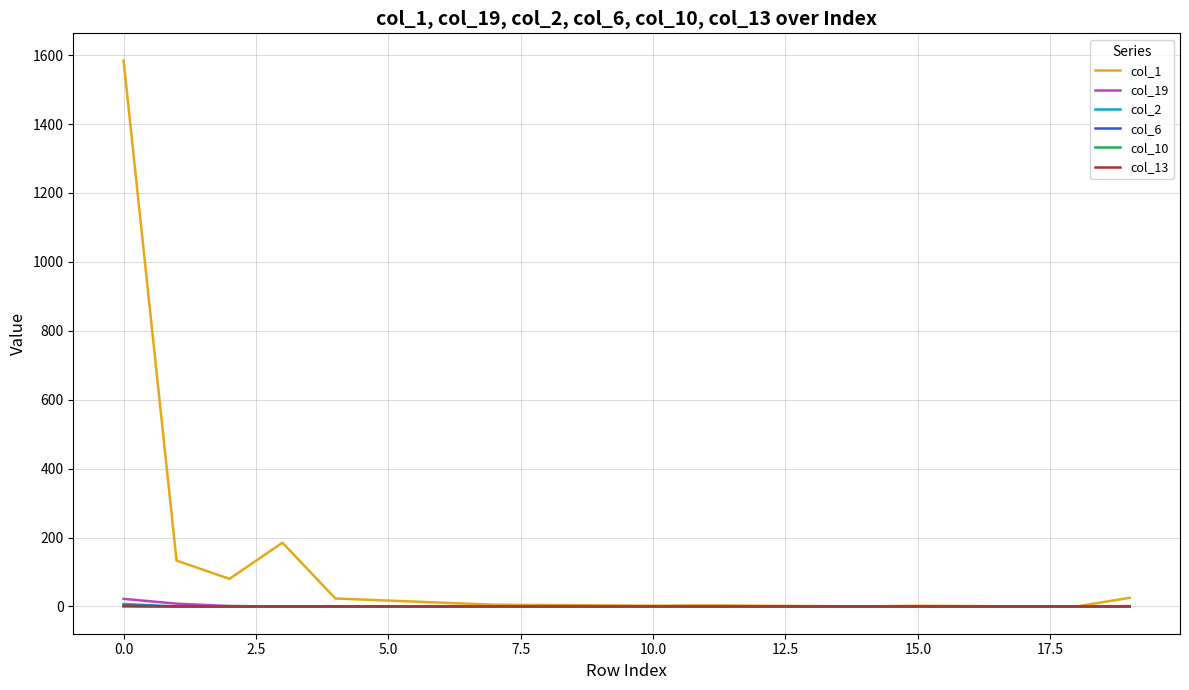

Which series has the largest total across all categories?

col_1